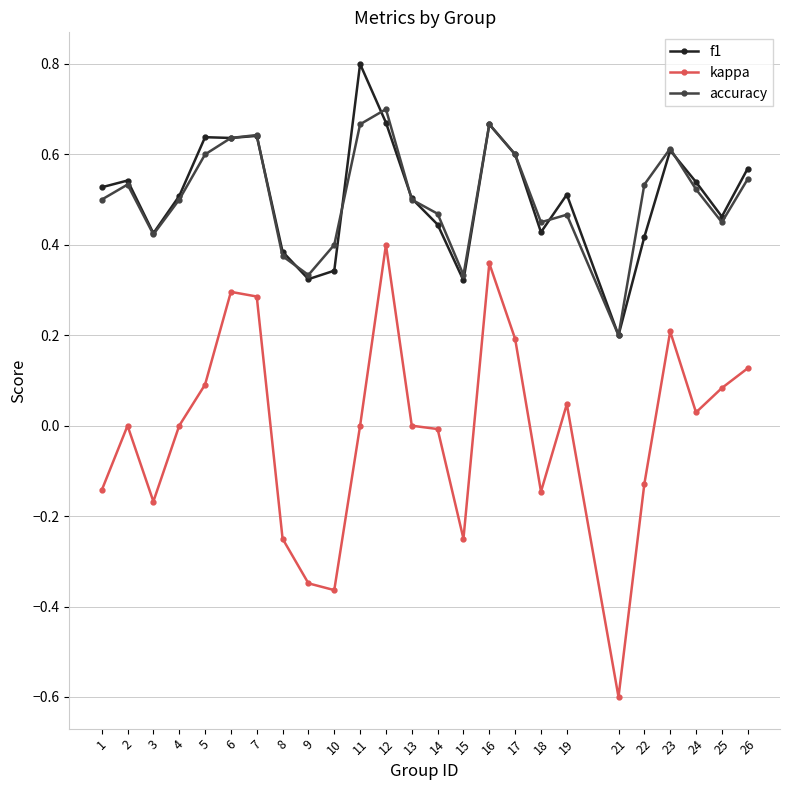

List the series in order of their peak value, lowest first.

kappa, accuracy, f1